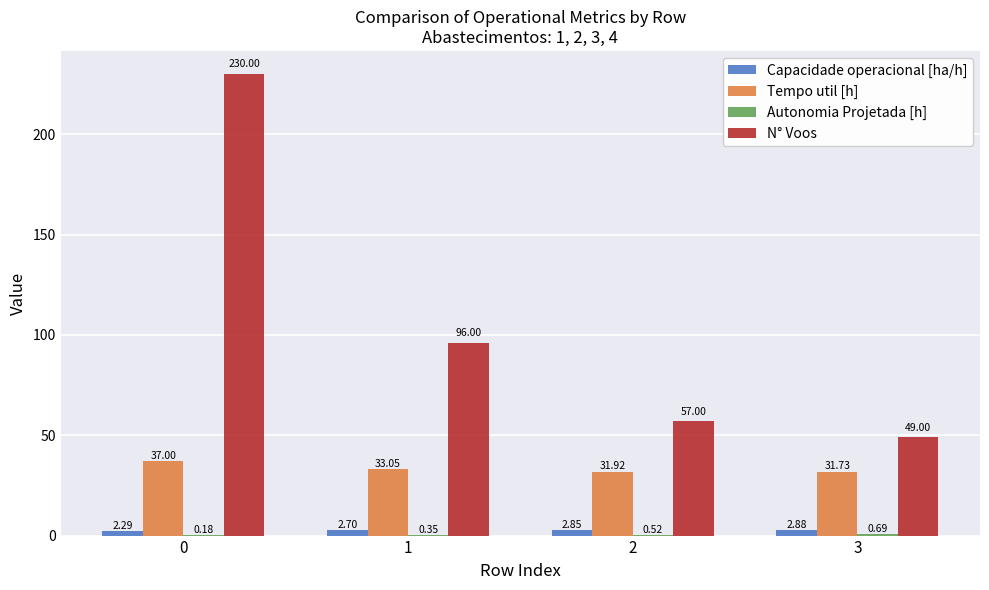

What is the sum of all Capacidade operacional [ha/h] values?

10.7